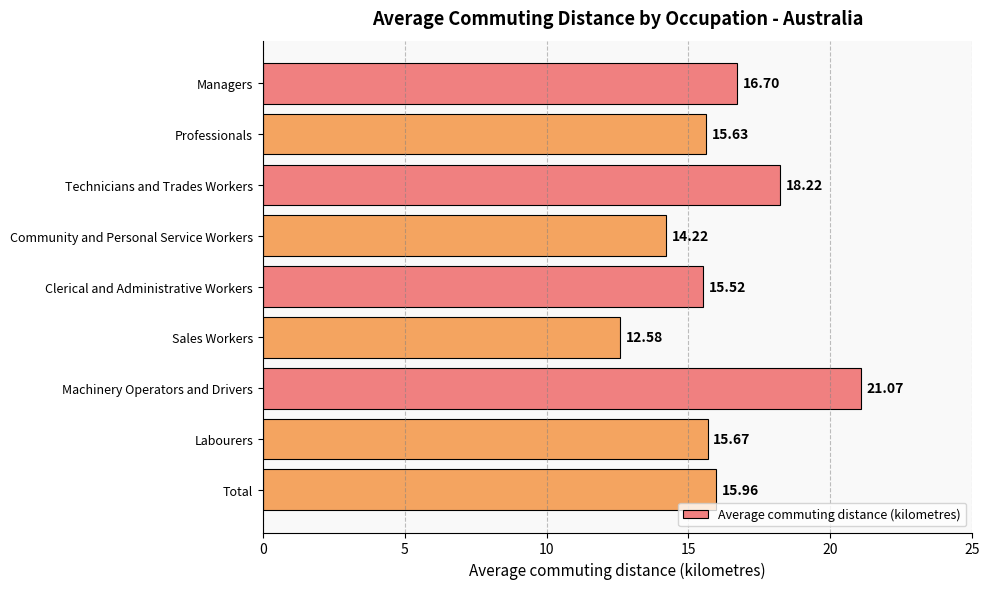

Count the number of values greater than 15.

7